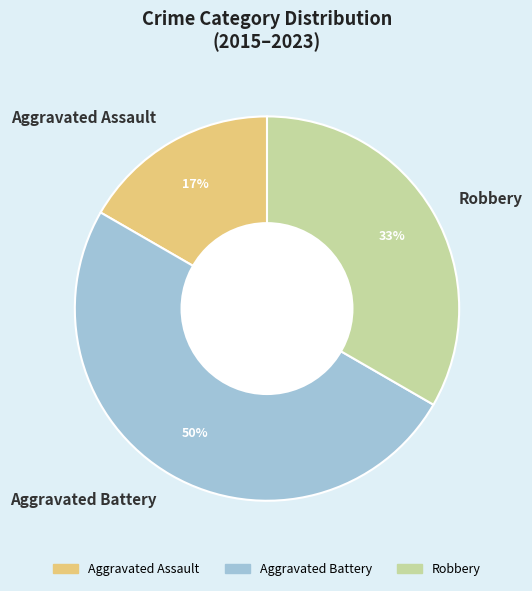

Combined, do Robbery and Aggravated Battery account for over 50%?

Yes